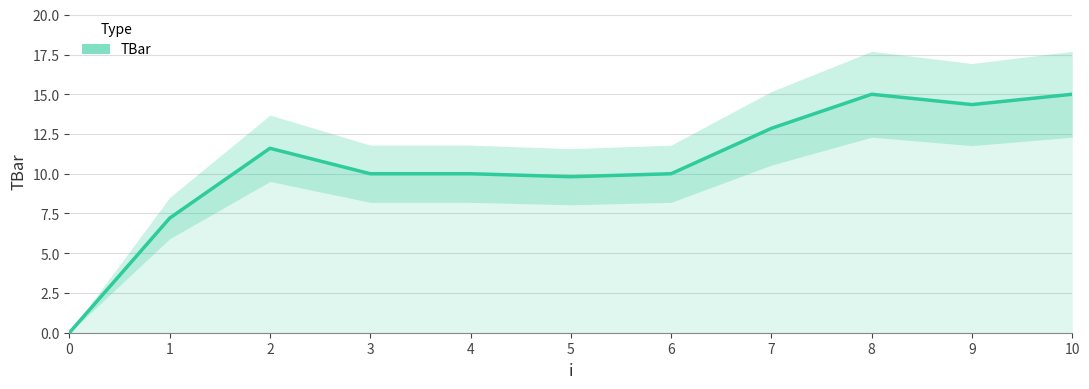

The chart shows a value of 14.7 at 3. True or false?

False